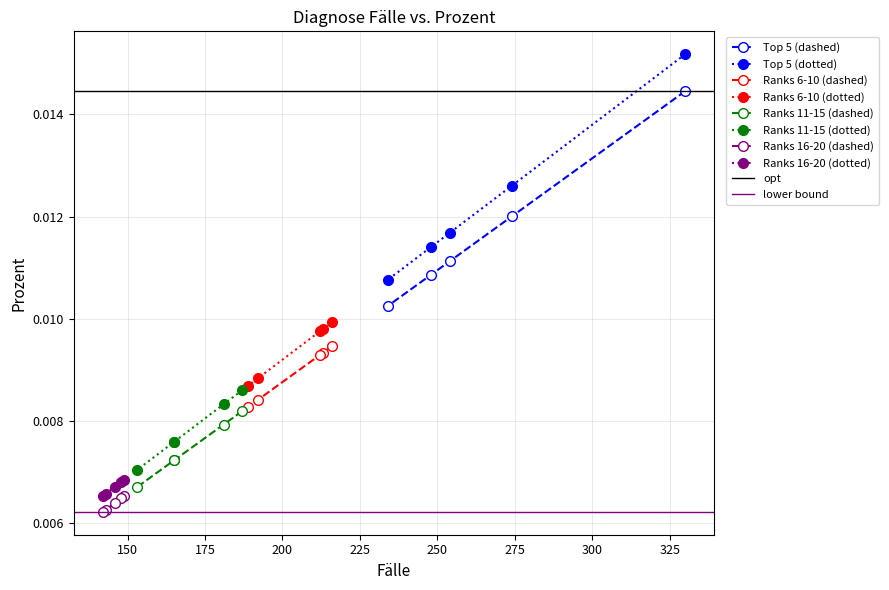

Count the Ranks 6-10 (dotted) values in the range 0 to 1.

5